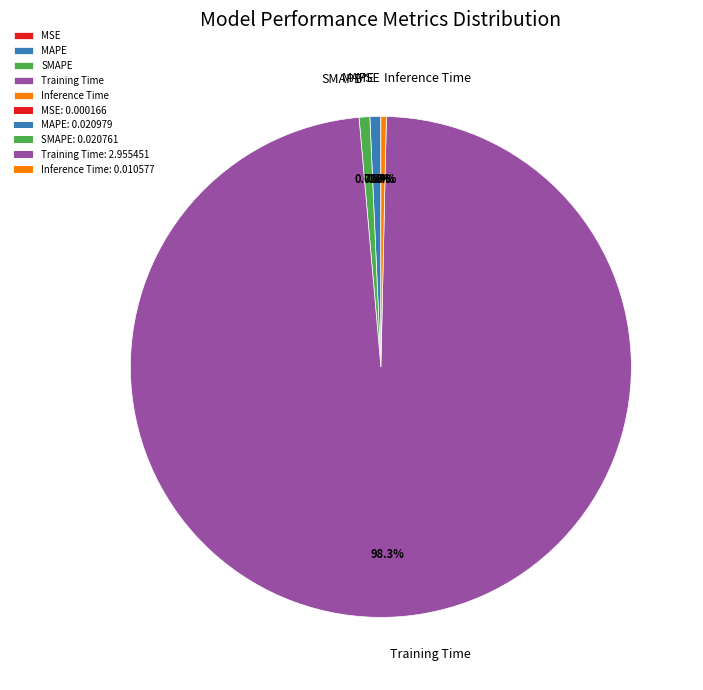

To the nearest percent, what percentage of the pie is Training Time?

98%